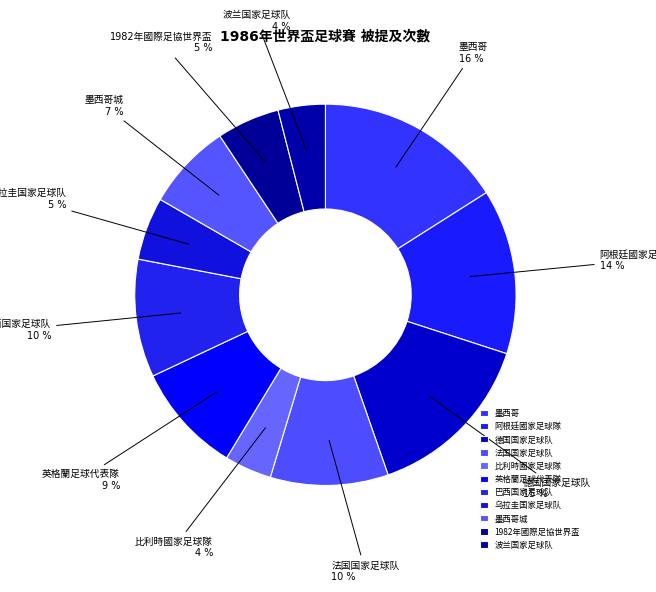

To the nearest percent, what is the average slice percentage?

9%